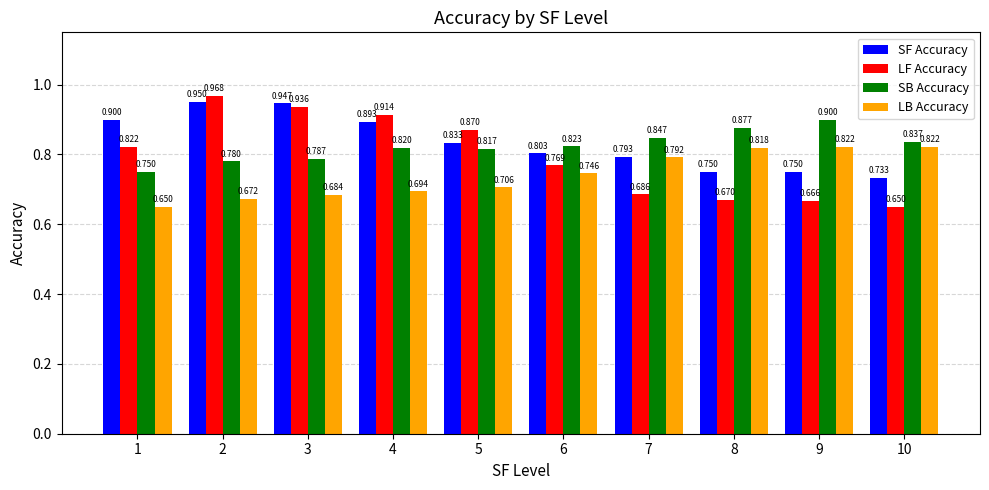

What is the difference between the second highest and minimum values in the SF Accuracy series?

0.2